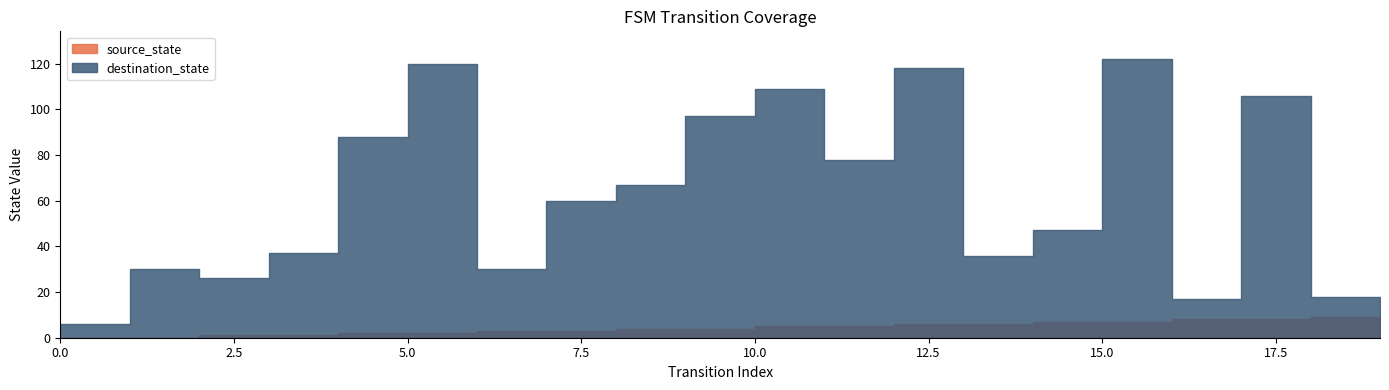

Reading left to right, transcribe all the data shown in this chart.

source_state: 0	0	1	1	2	2	3	3	4	4	5	5	6	6	7	7	8	8	9	9
destination_state: 6	30	26	37	88	120	30	60	67	97	109	78	118	36	47	122	17	106	18	17